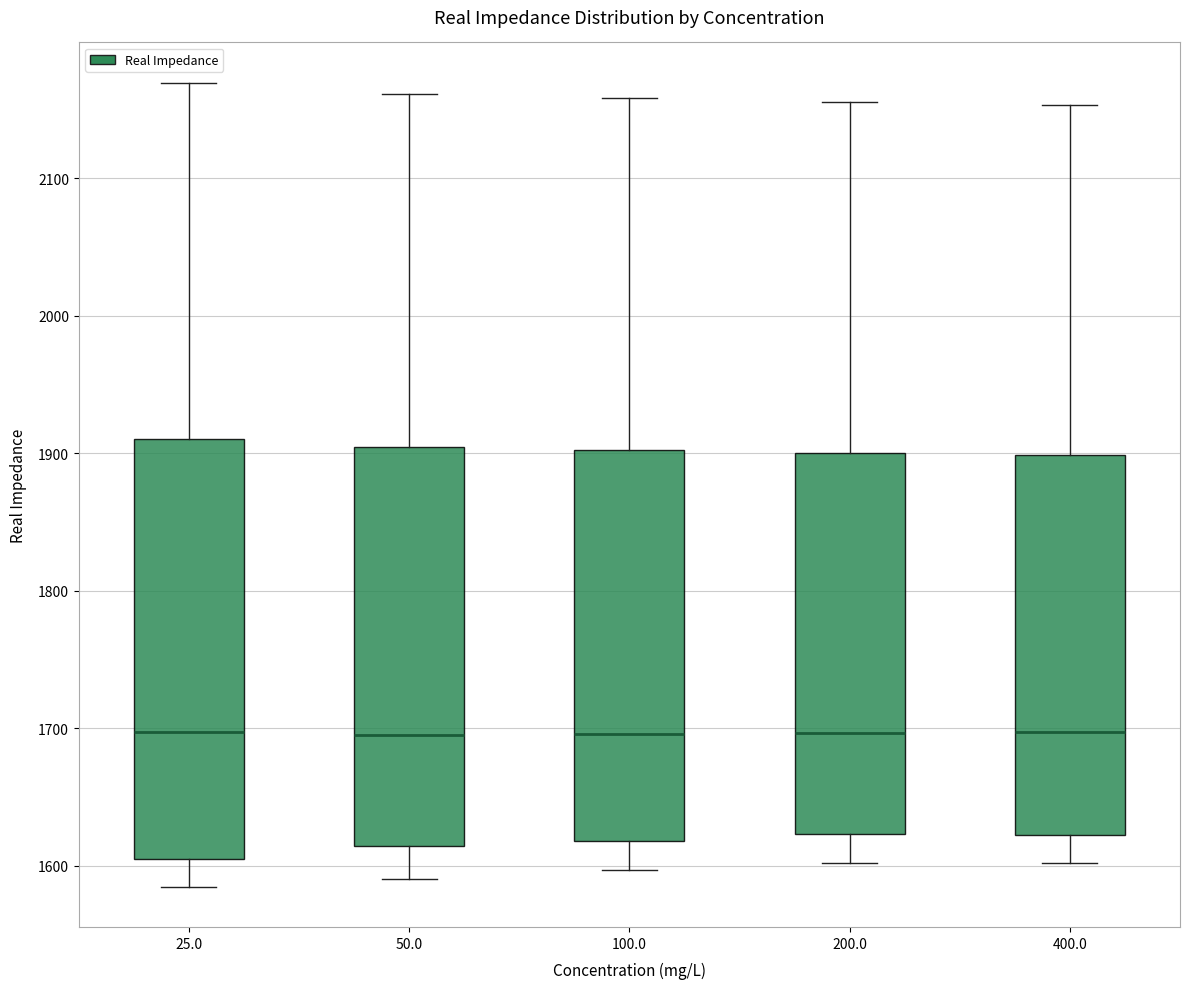

Where is the upper edge of the box at x = 400.0 on the y-axis? The values are not printed on the chart, so give them approximately, as read against the axis.

1900